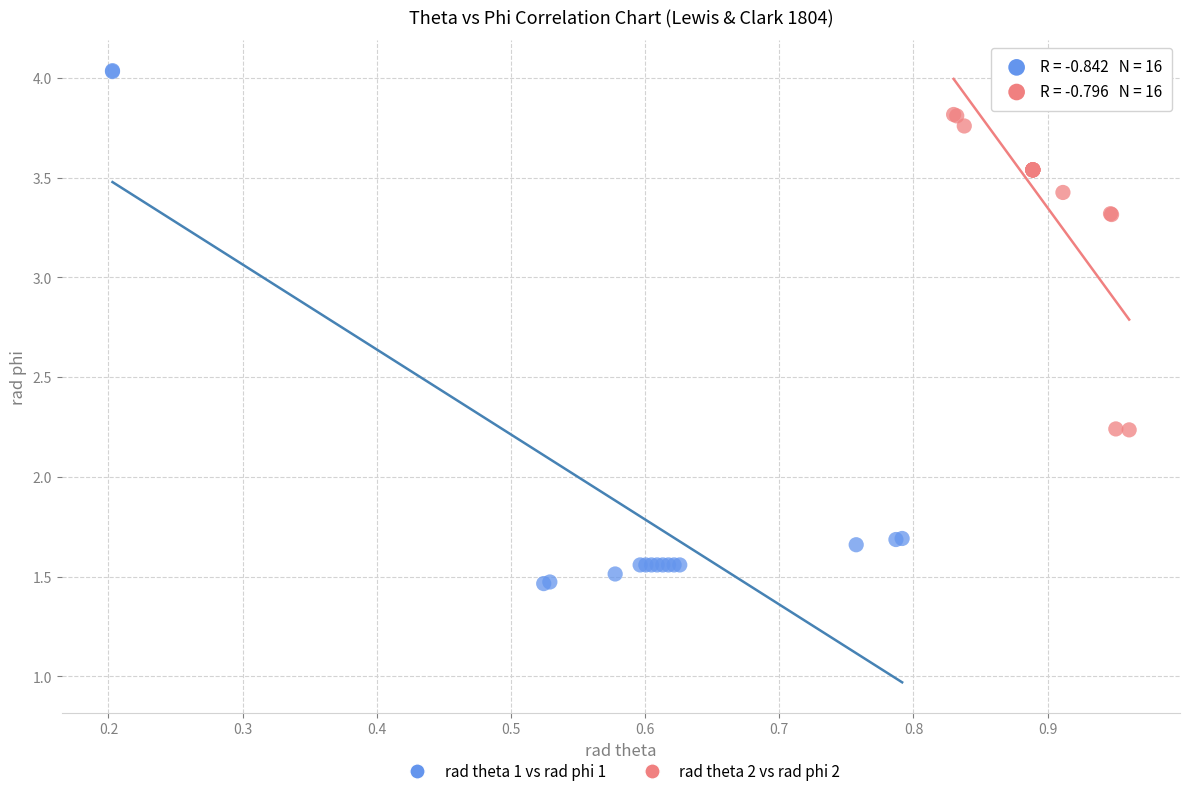

Which series reaches the maximum Y coordinate?

rad theta 1 vs rad phi 1